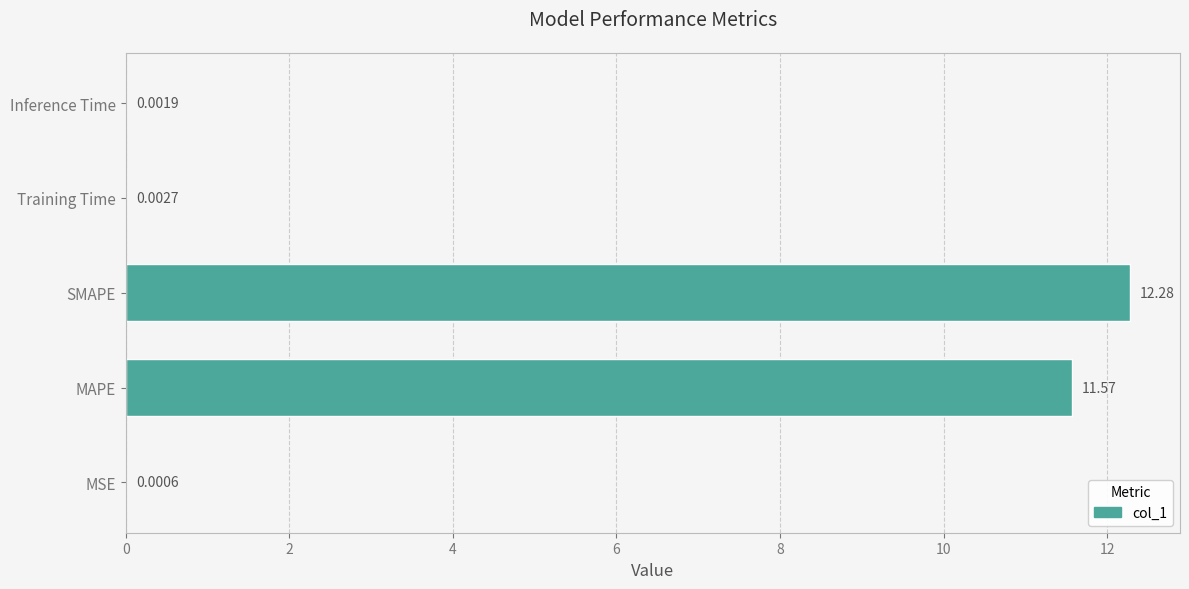

What is the maximum value shown in the chart?

12.3